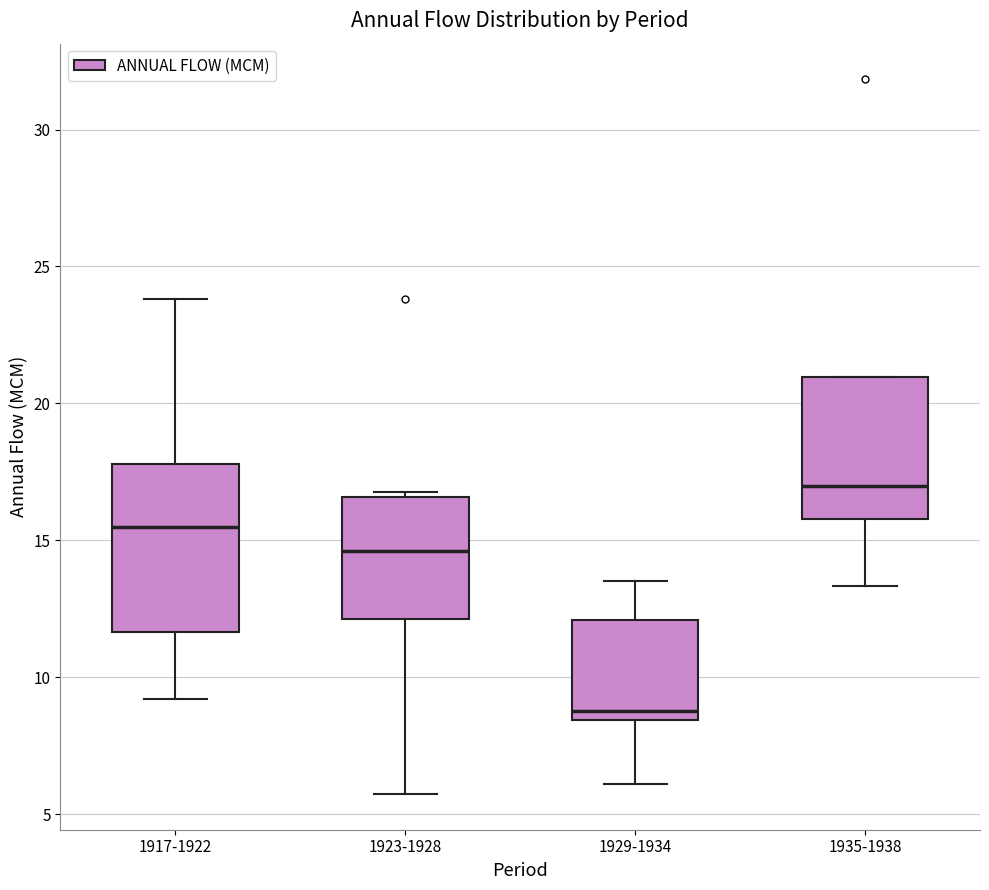

Where is the upper edge of the box for 1935-1938 on the y-axis? The values are not printed on the chart, so give them approximately, as read against the axis.

21.0